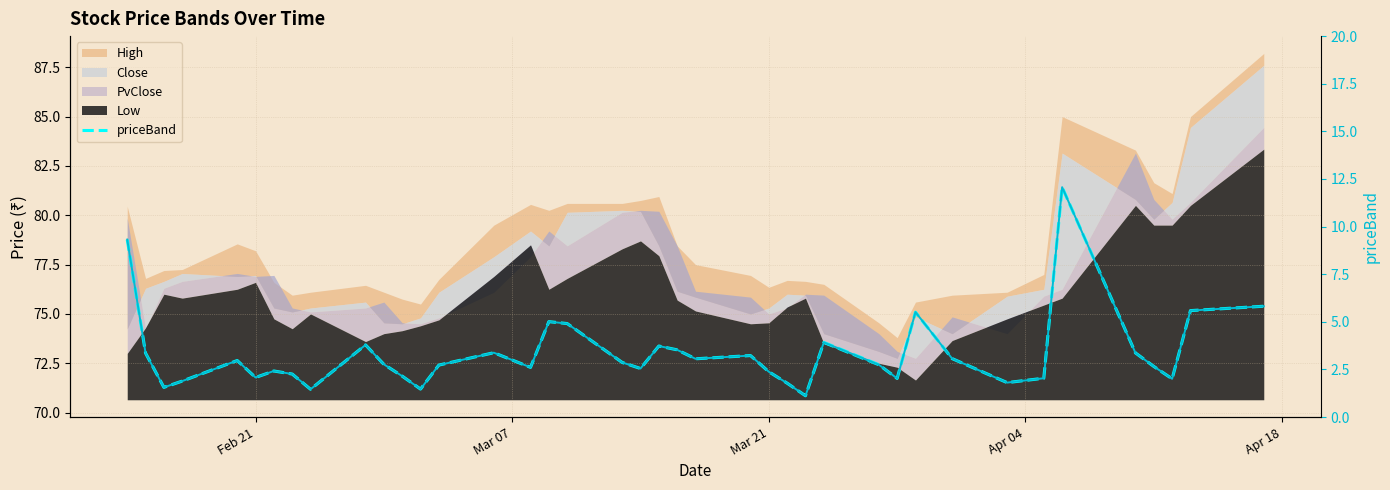

How many values in the priceBand series exceed 2?

33